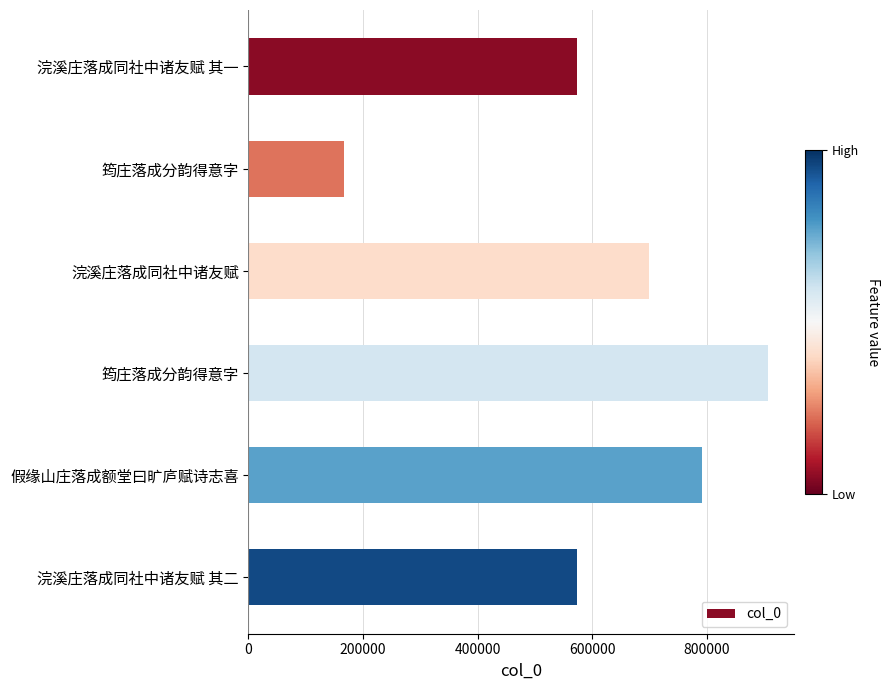

Are the bars horizontal?

Yes